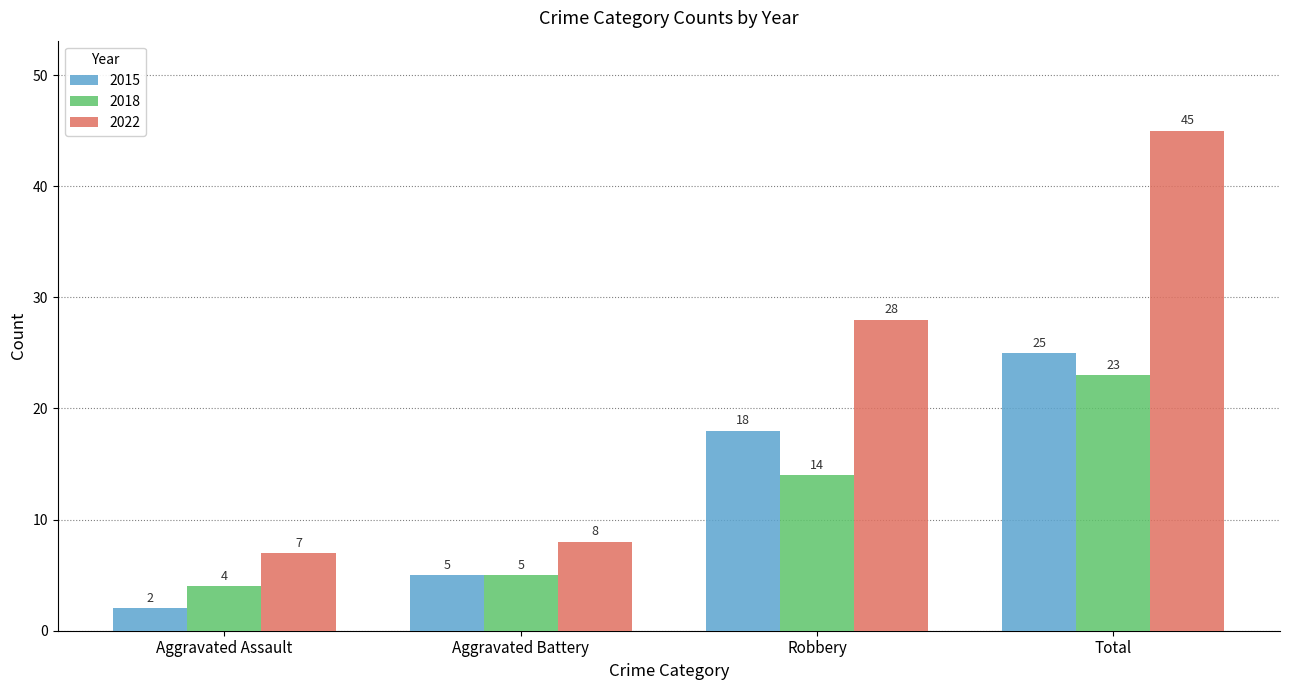

How many 2015 values are between 5 and 25?

3